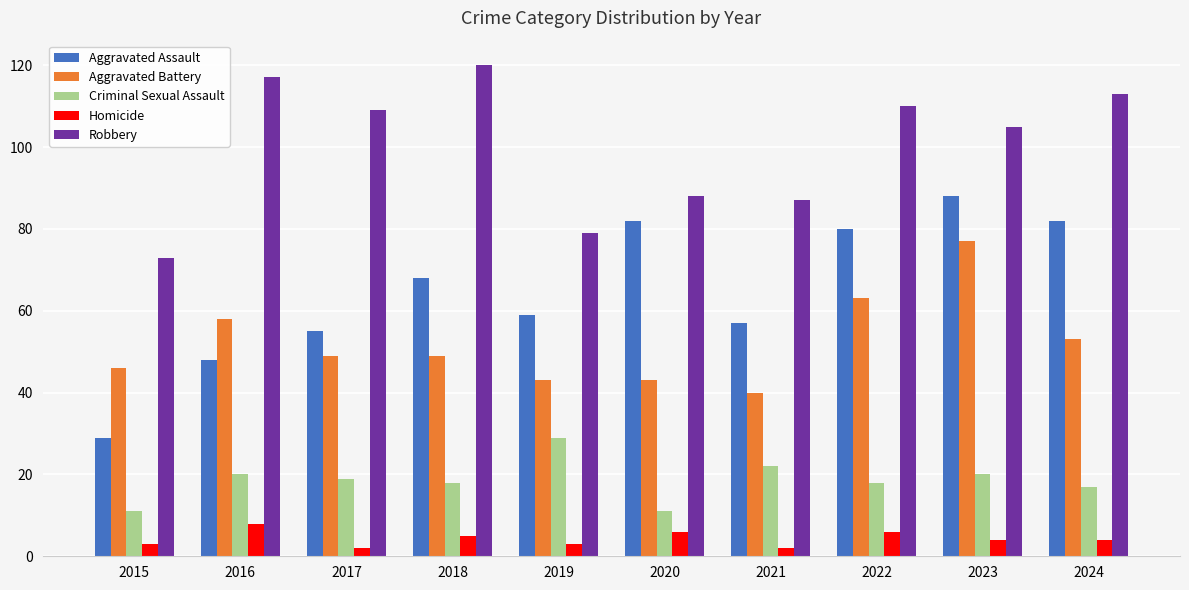

What is the sum of the Robbery values at 2020 and 2015?

161